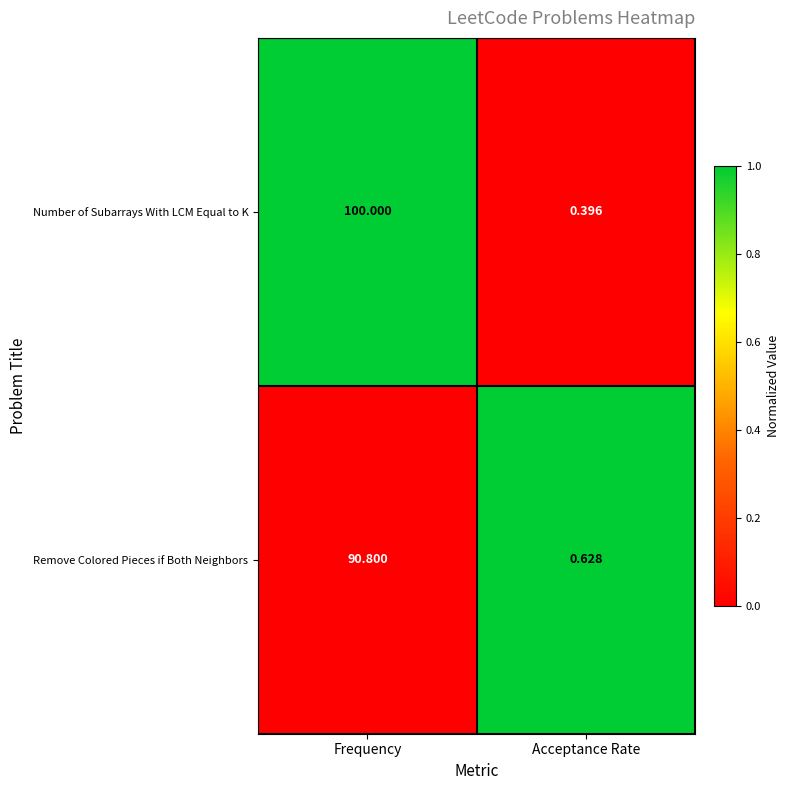

At which category is the sum across all series the highest?

Frequency